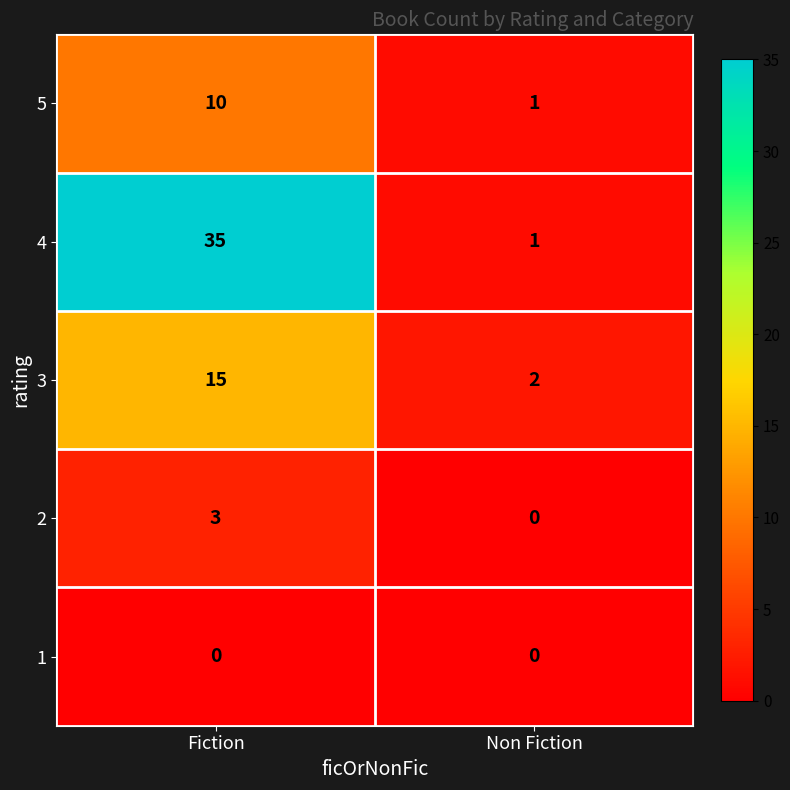

Between Fiction and Non Fiction, which series saw the biggest shift?

4